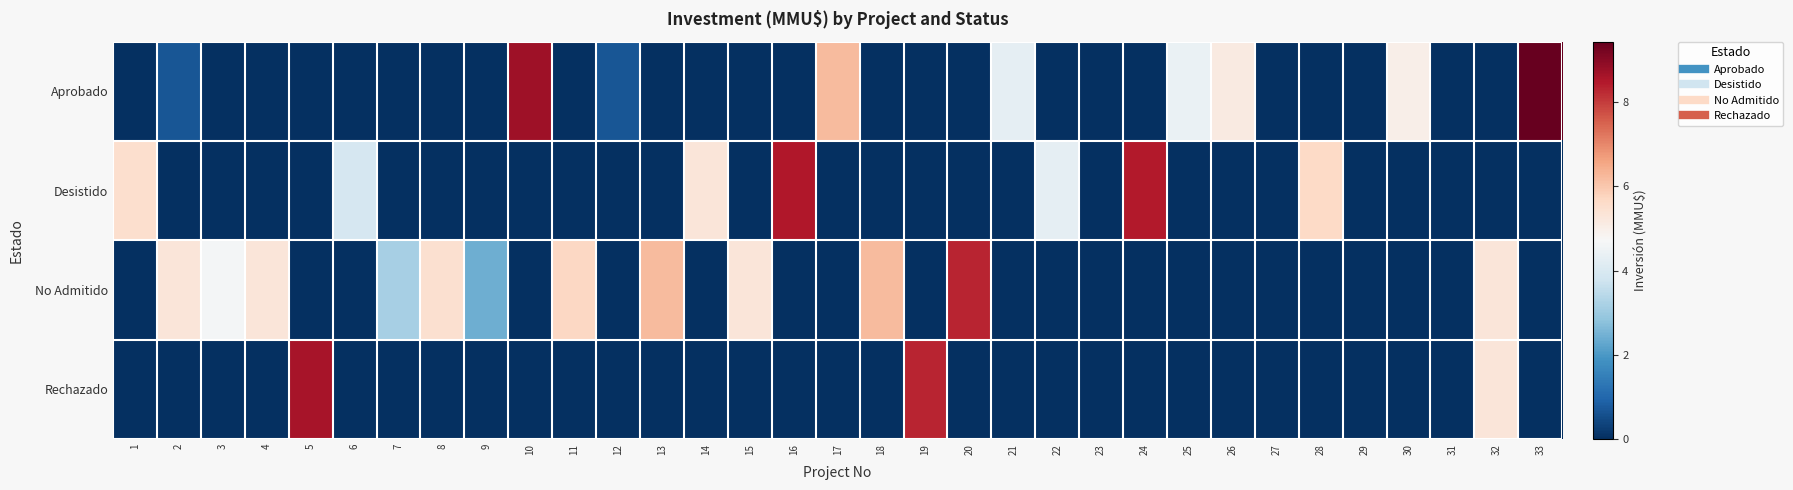

Rank the series at 9 from lowest to highest value.

Aprobado, Desistido, Rechazado, No Admitido